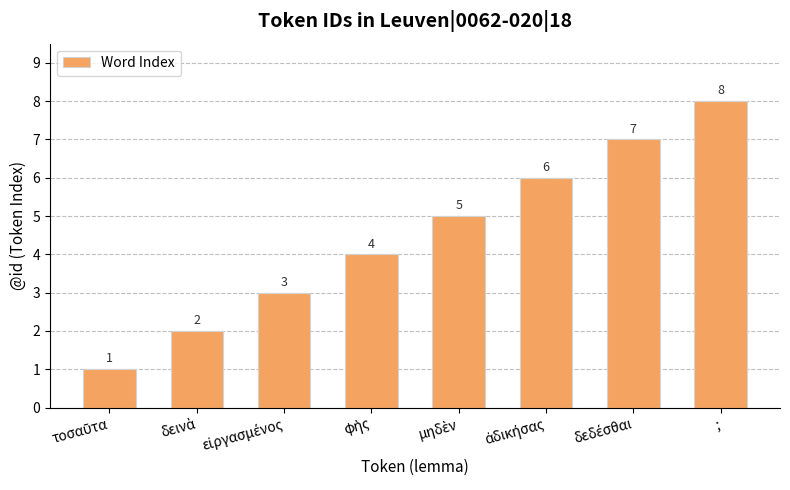

Does the chart contain stacked bars?

No